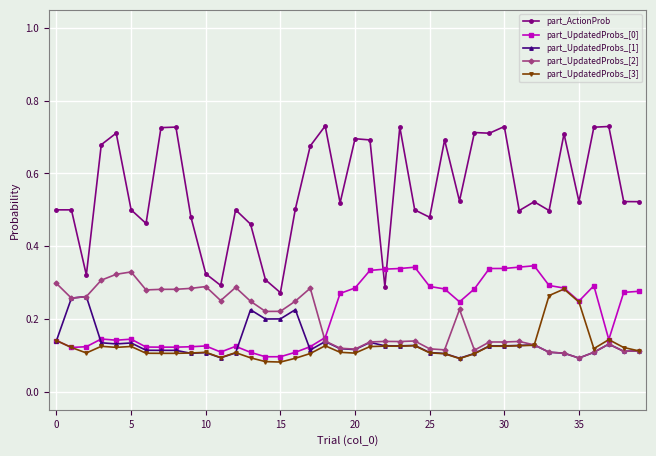

At how many categories does at least one series exceed 0?

40